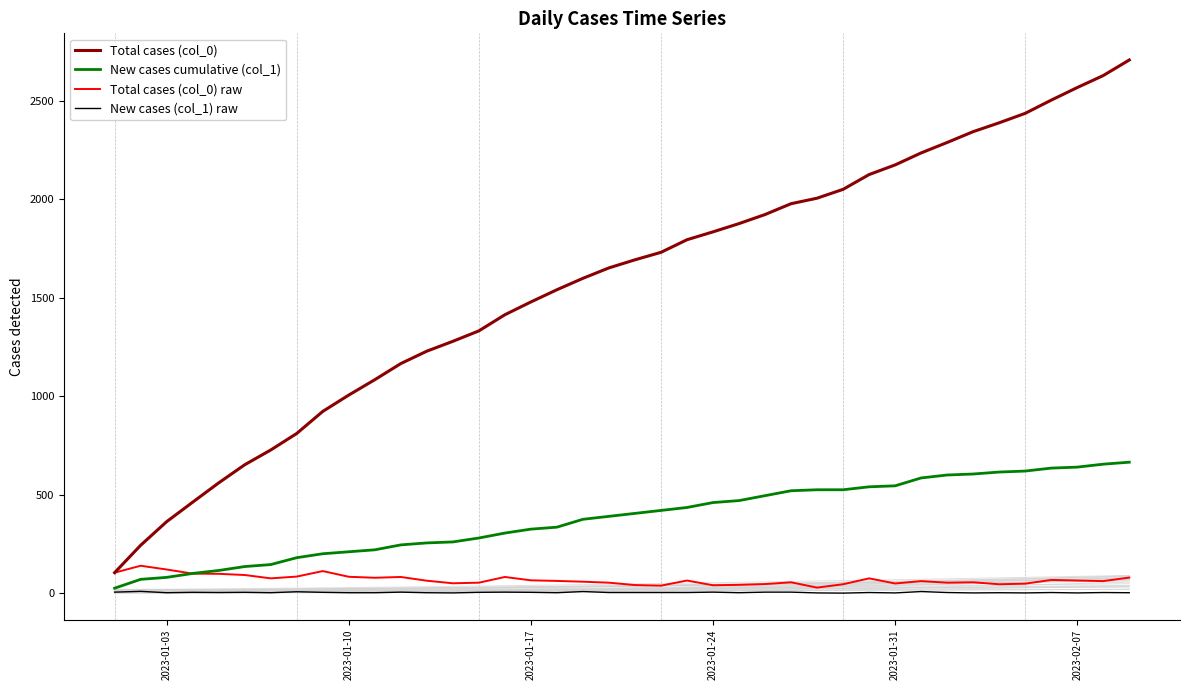

True or false: Total cases (col_0) and New cases (col_1) raw cross at least once.

False